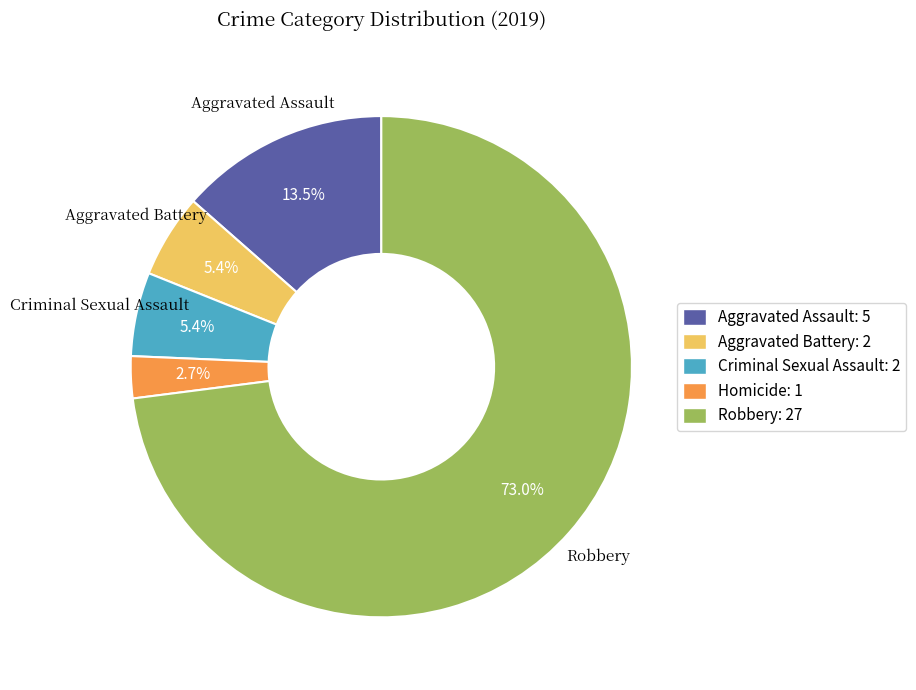

What percentage is the Homicide slice, to the nearest percent?

3%